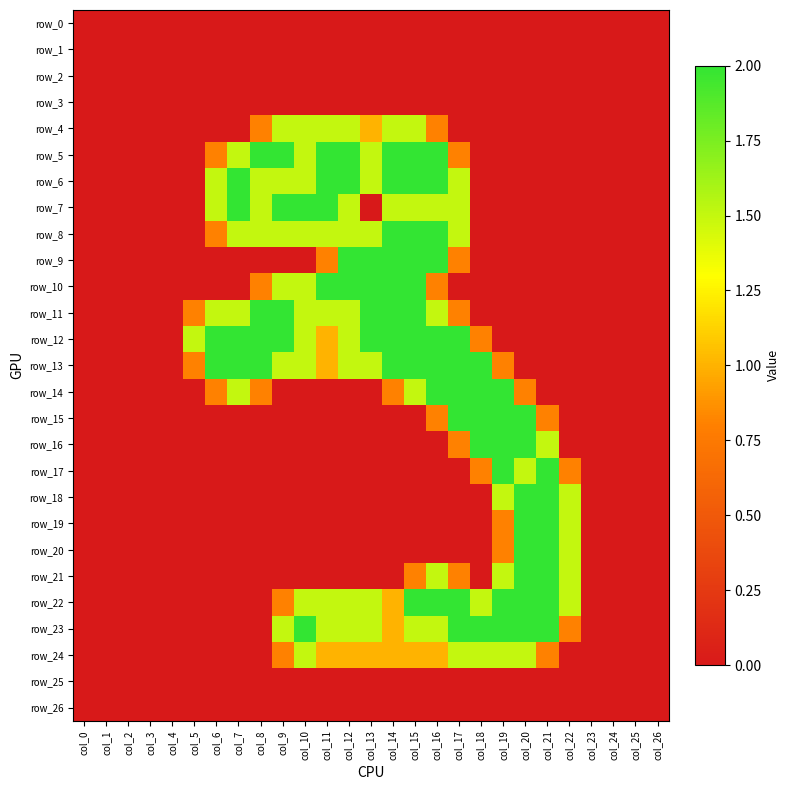

List the labels in order of row_5 value, smallest first.

col_0, col_1, col_2, col_3, col_4, col_5, col_18, col_19, col_20, col_21, col_22, col_23, col_24, col_25, col_26, col_6, col_17, col_7, col_10, col_13, col_8, col_9, col_11, col_12, col_14, col_15, col_16